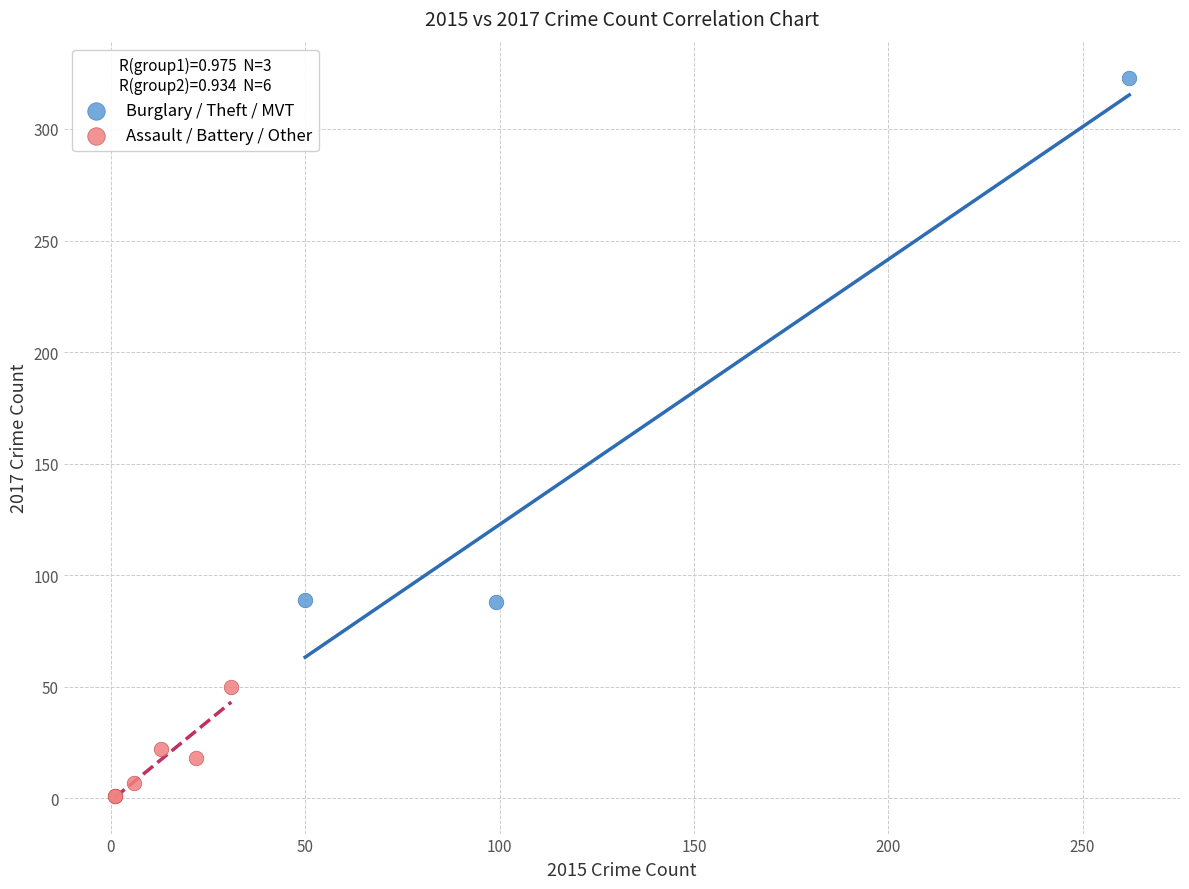

What are all the series names shown in the legend?

Burglary / Theft / MVT, Assault / Battery / Other